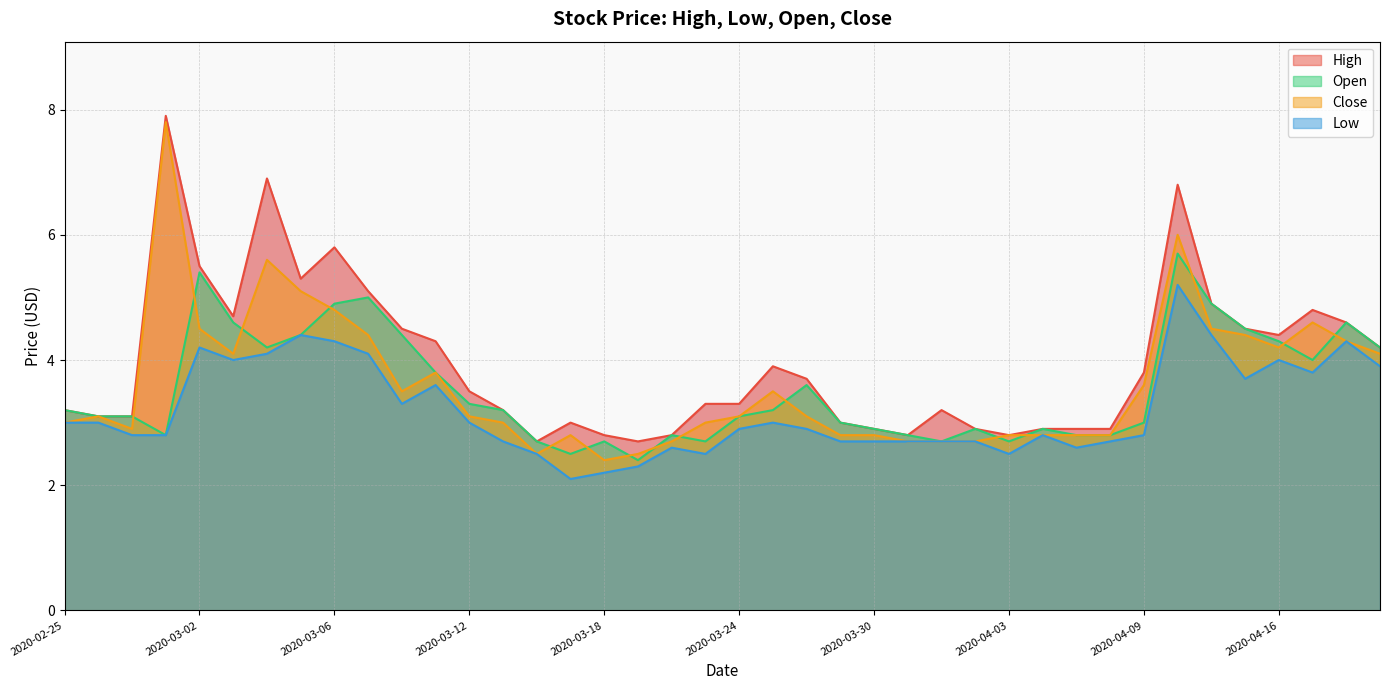

How many values in the Close series are below 3?

15